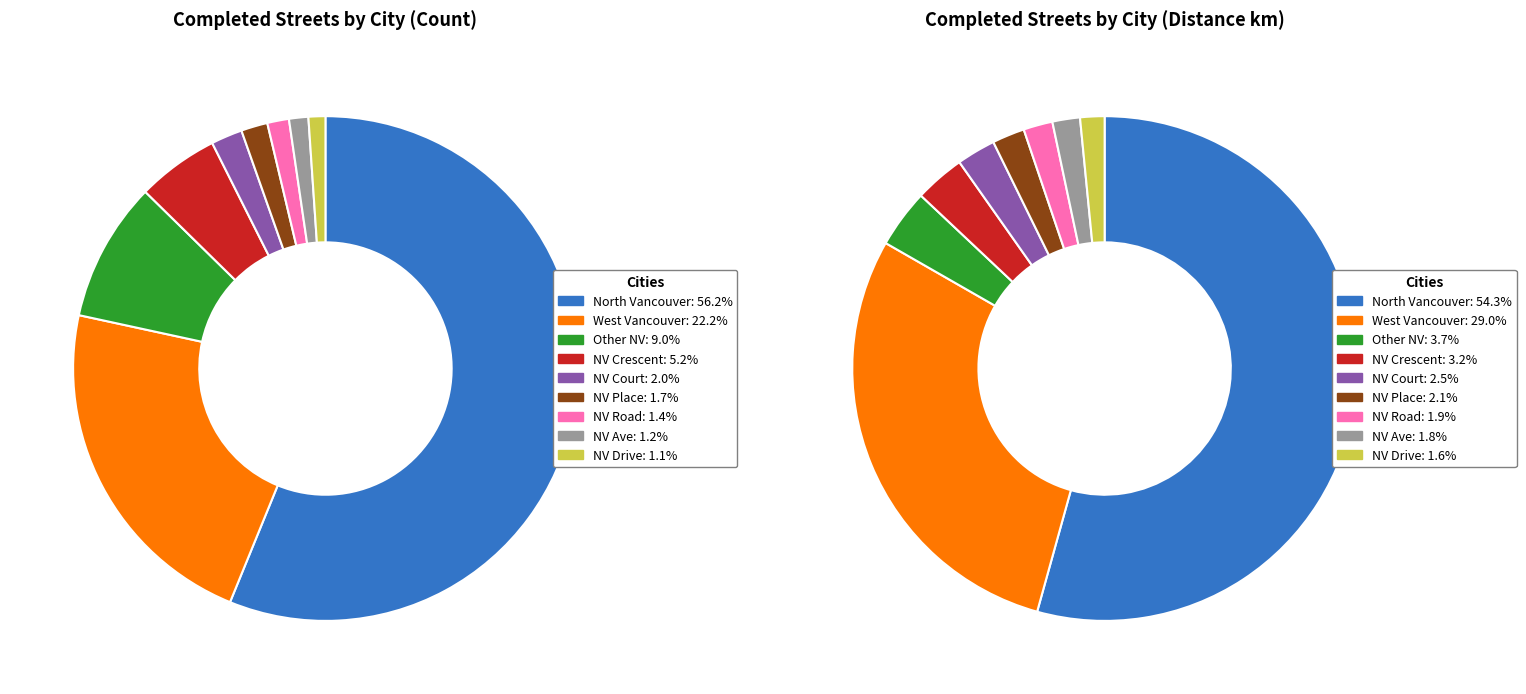

True or false: West Vancouver accounts for 11% of the total.

False